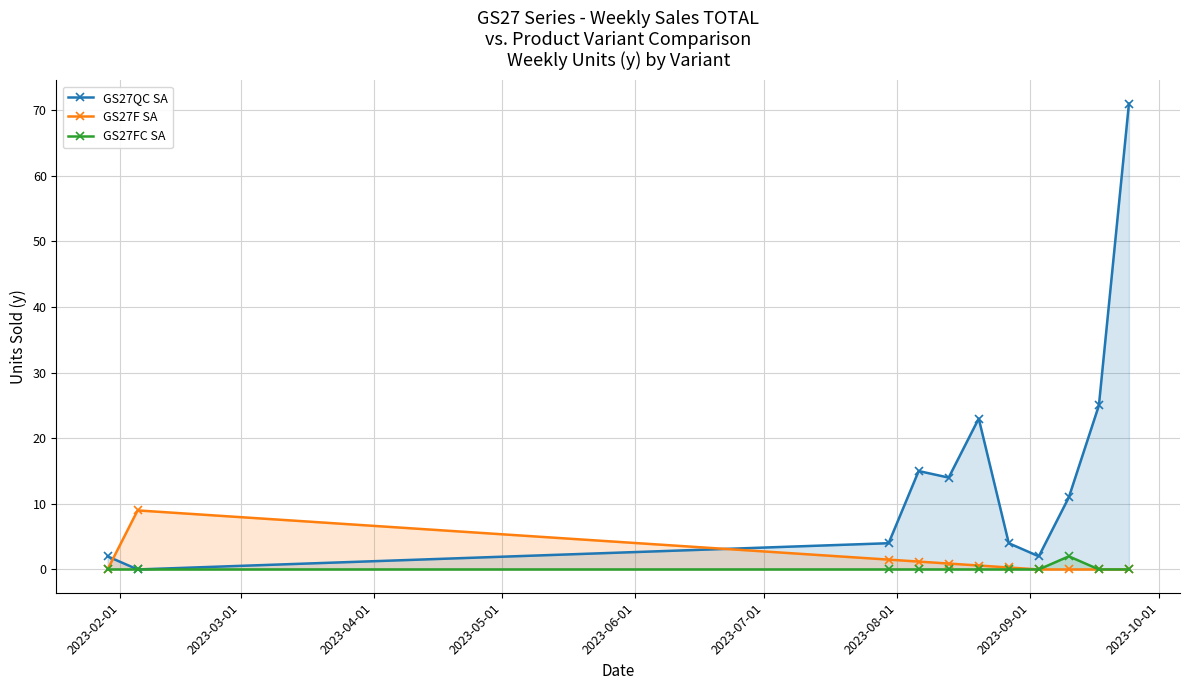

Which series has the largest total across all categories?

GS27QC SA